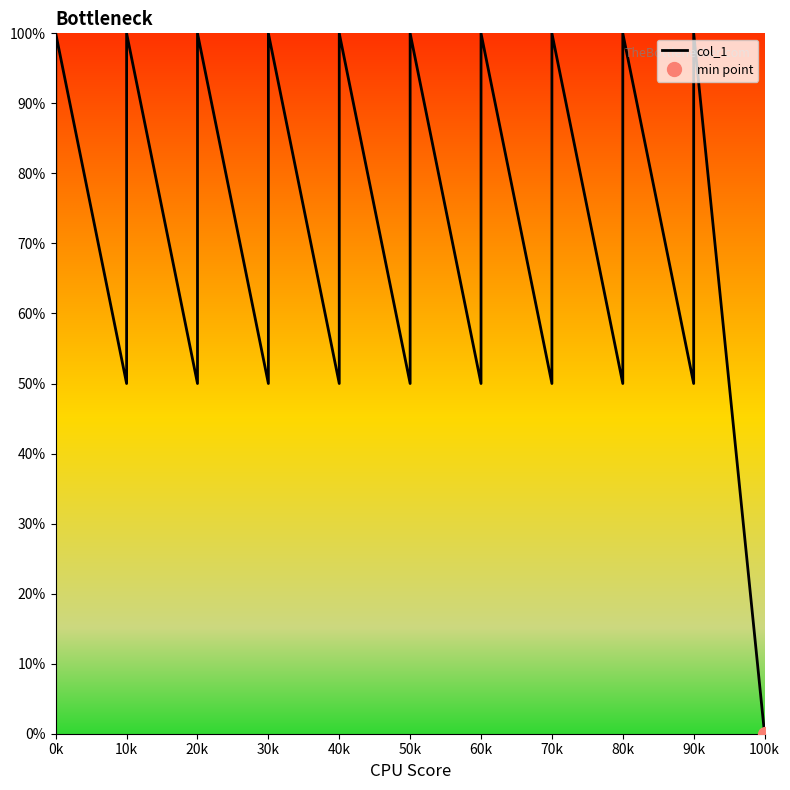

What is the sum of all values?

2916.7